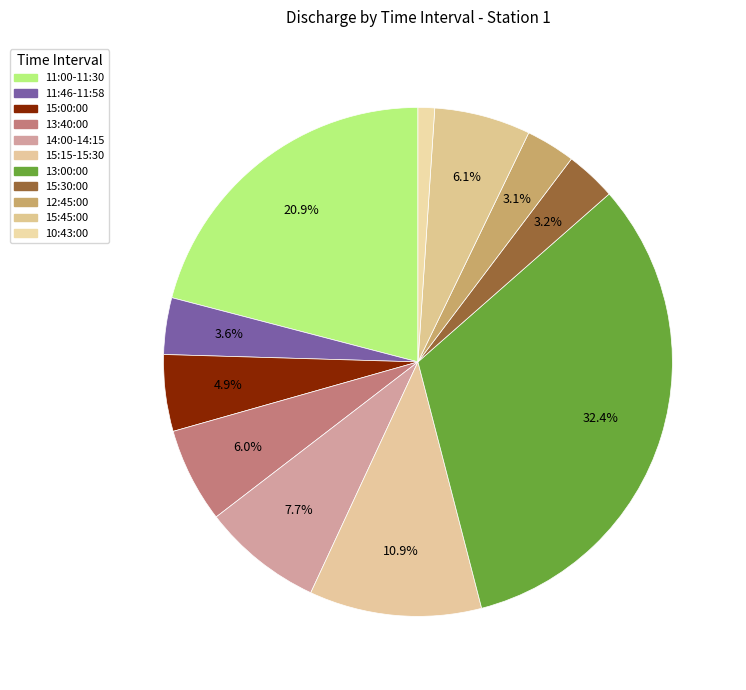

How many slices are in this pie chart?

11